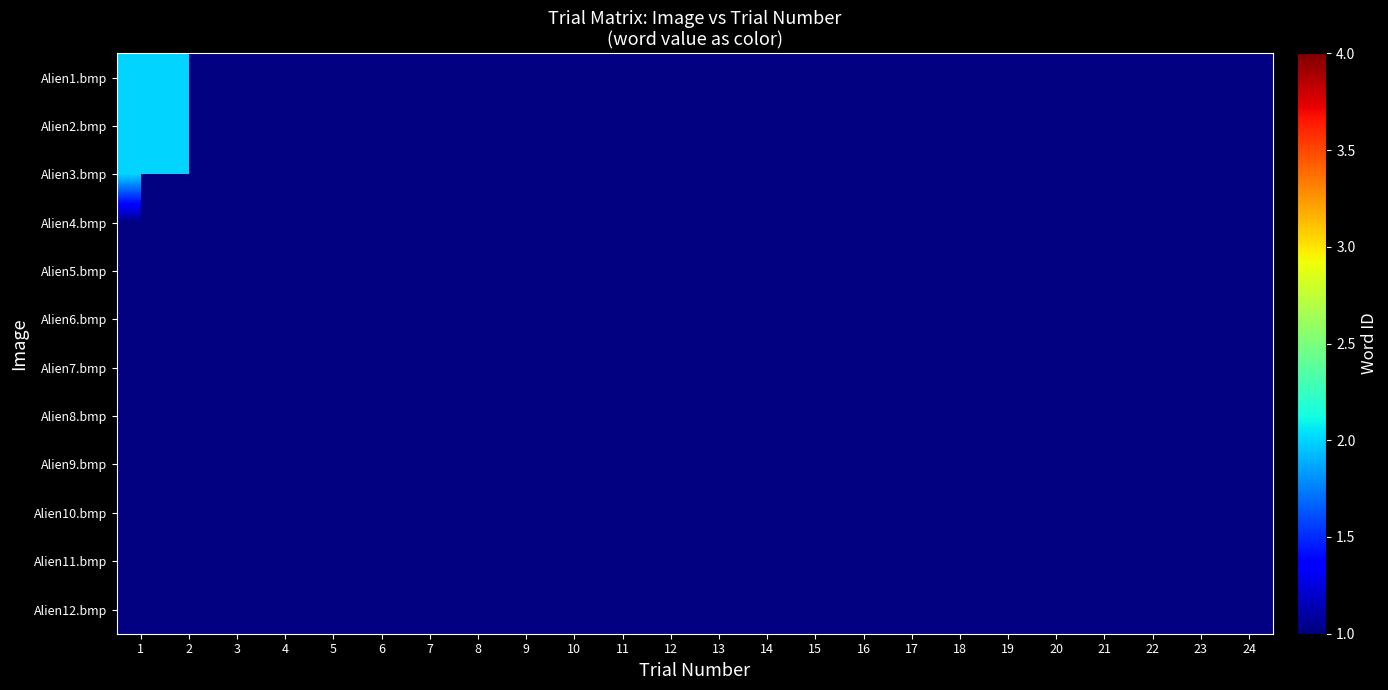

Which series has the widest spread of values?

Alien1.bmp